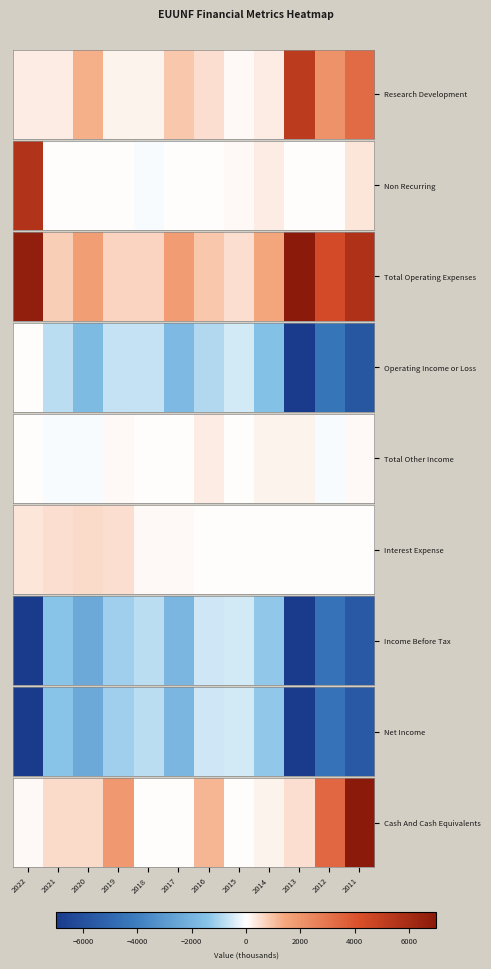

Approximately how many times larger is the value at 2019 compared to 2016?

1.6